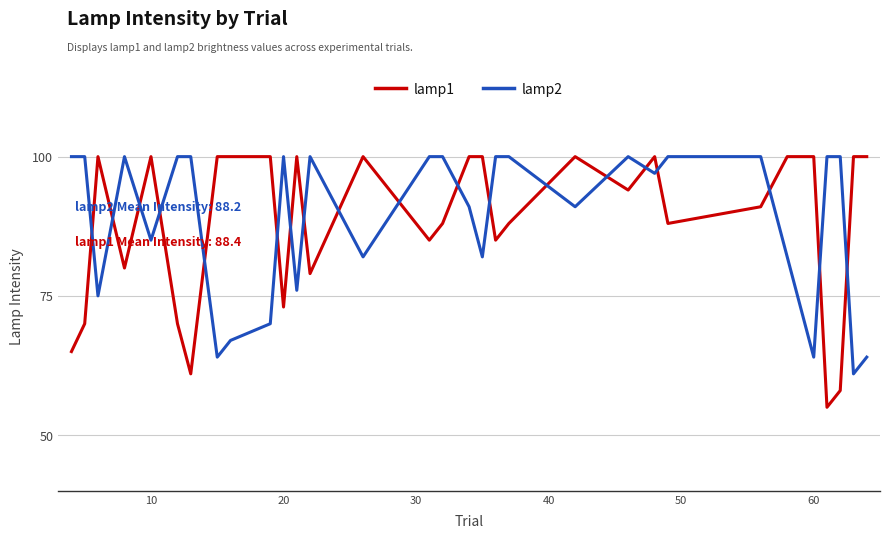

In lamp2, how many points are lower than both neighbors (excluding endpoints)?

10